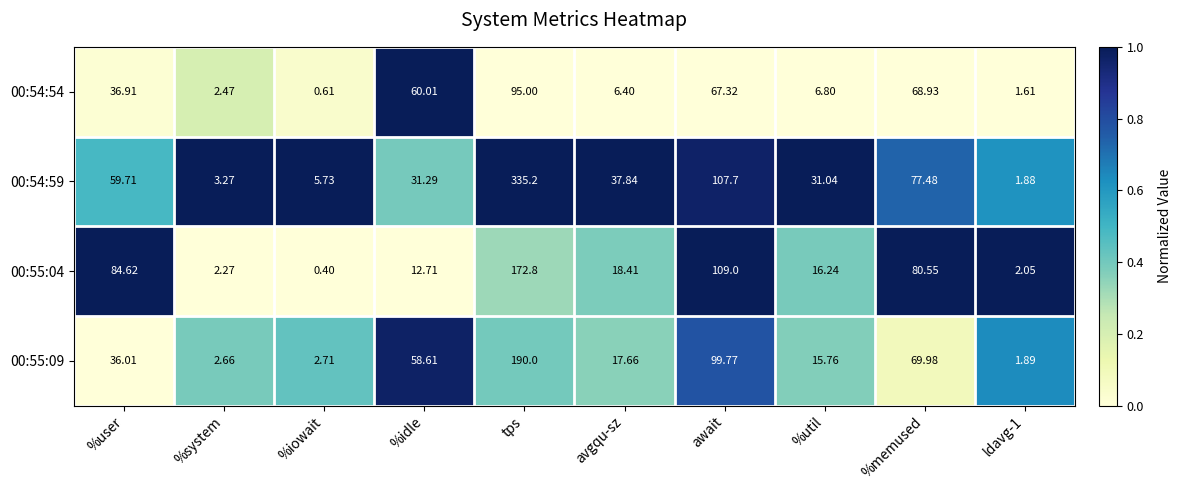

At tps, list the series in order from largest to smallest.

00:54:59, 00:55:09, 00:55:04, 00:54:54